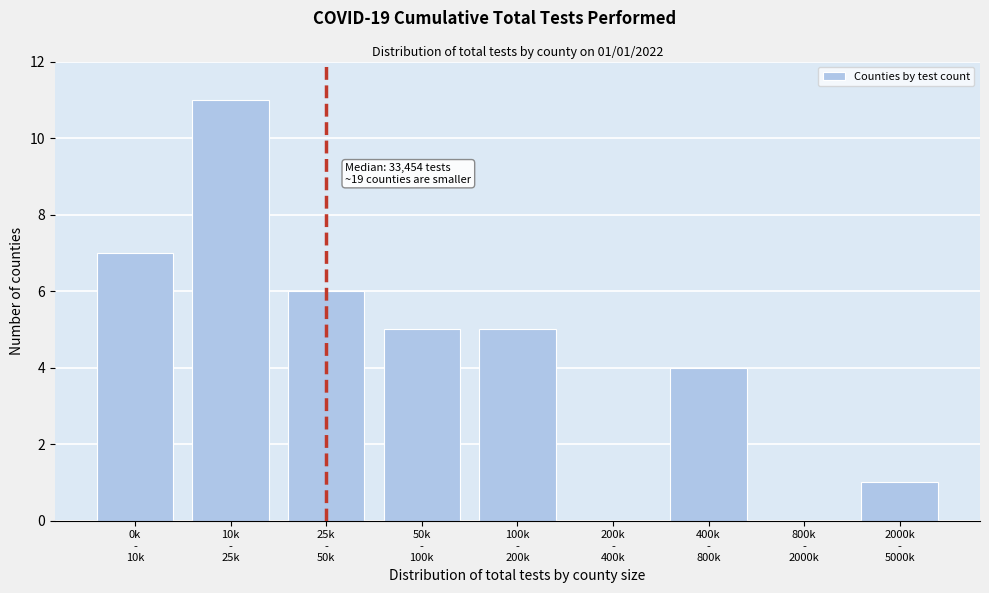

What is the maximum value shown in the chart?

11